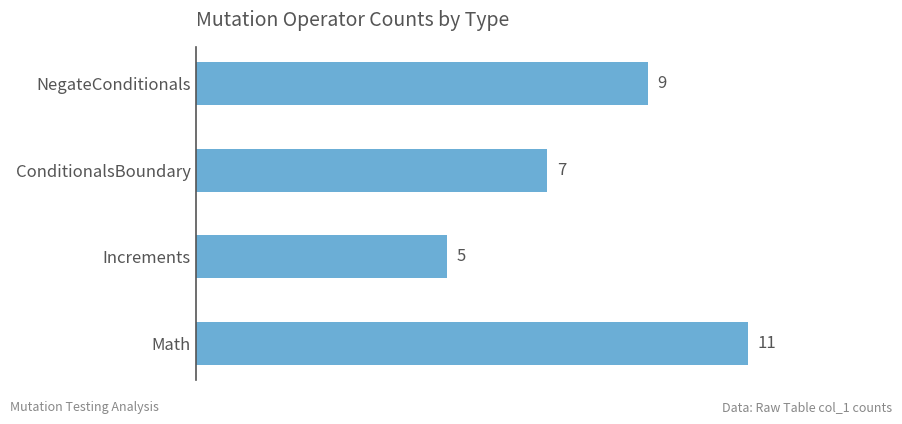

What is the label of the 2nd bar from the bottom?

Increments